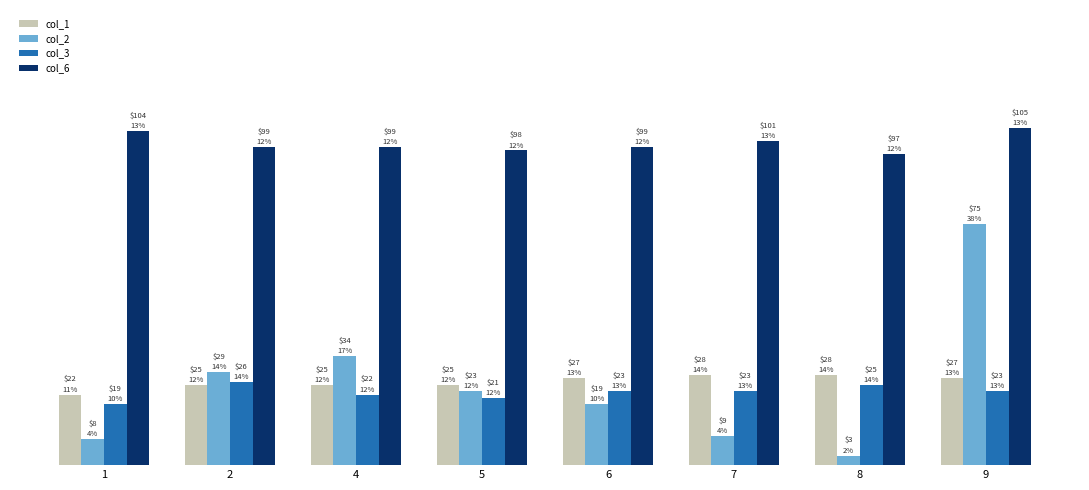

Where is col_6 nearest to the value 101?

7